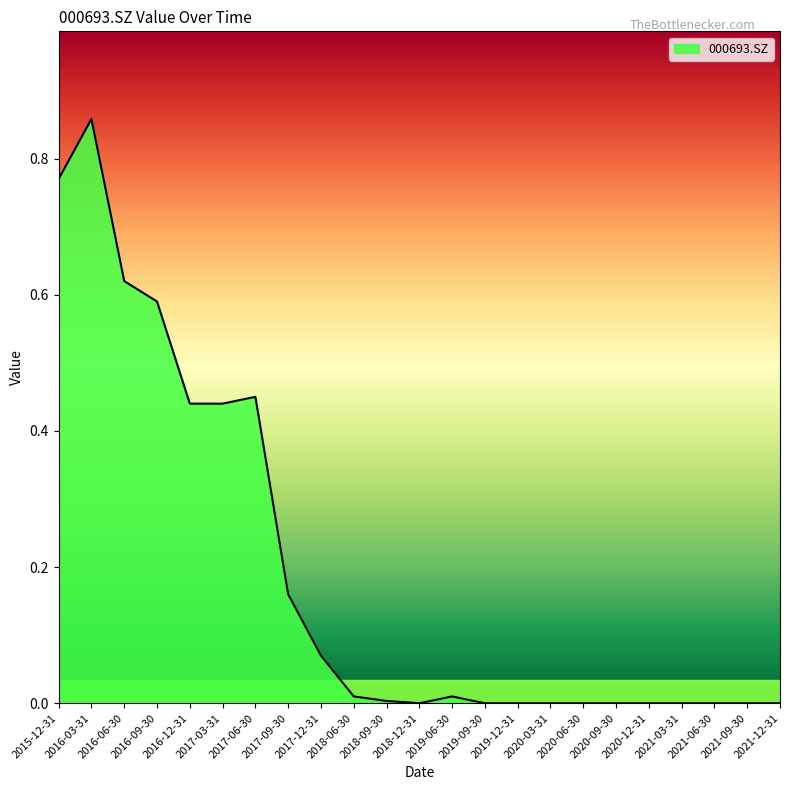

What position from the left is 2020-03-31?

16